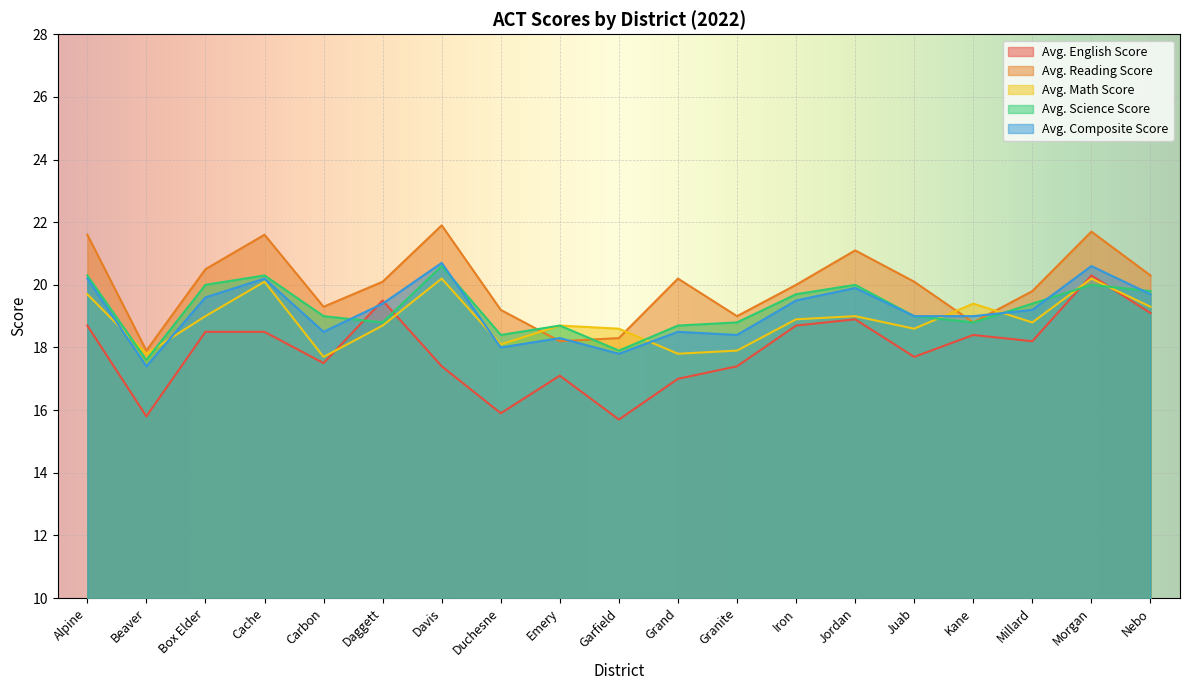

What is the label of the 18th point from the right?

Beaver